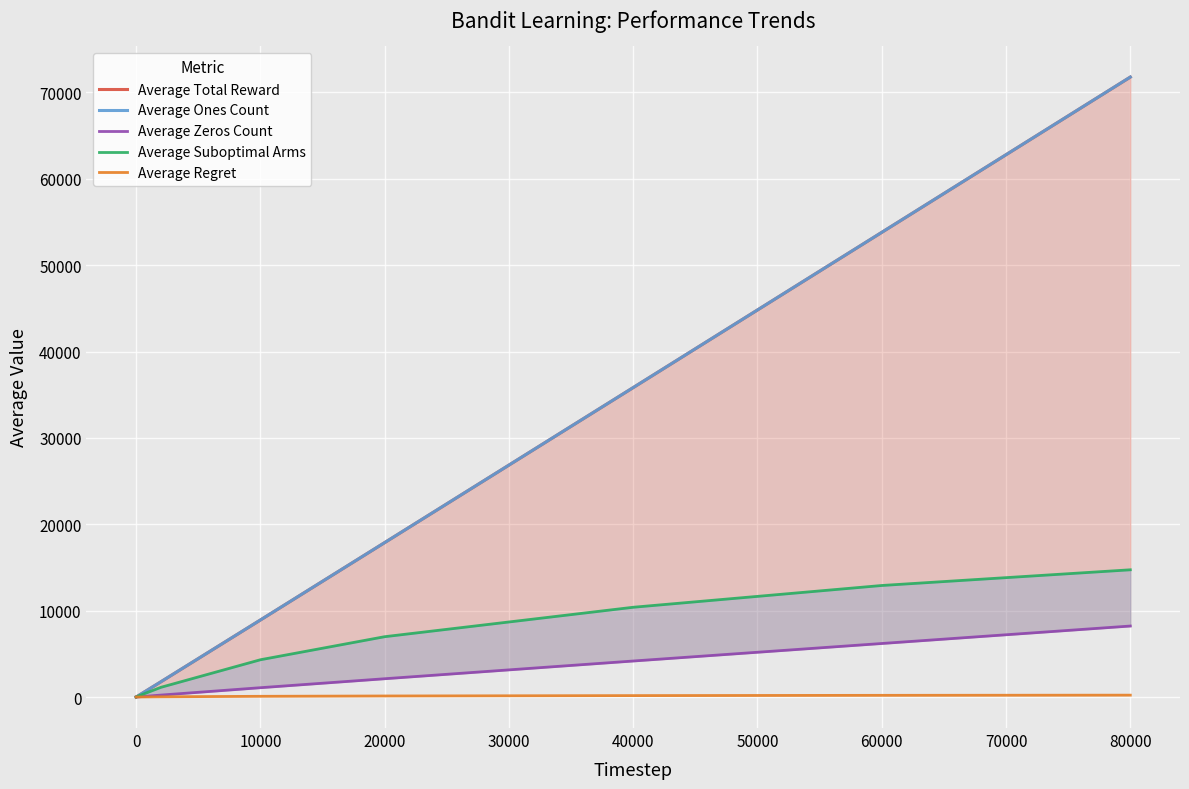

True or false: Average Suboptimal Arms and Average Total Reward cross at least once.

False